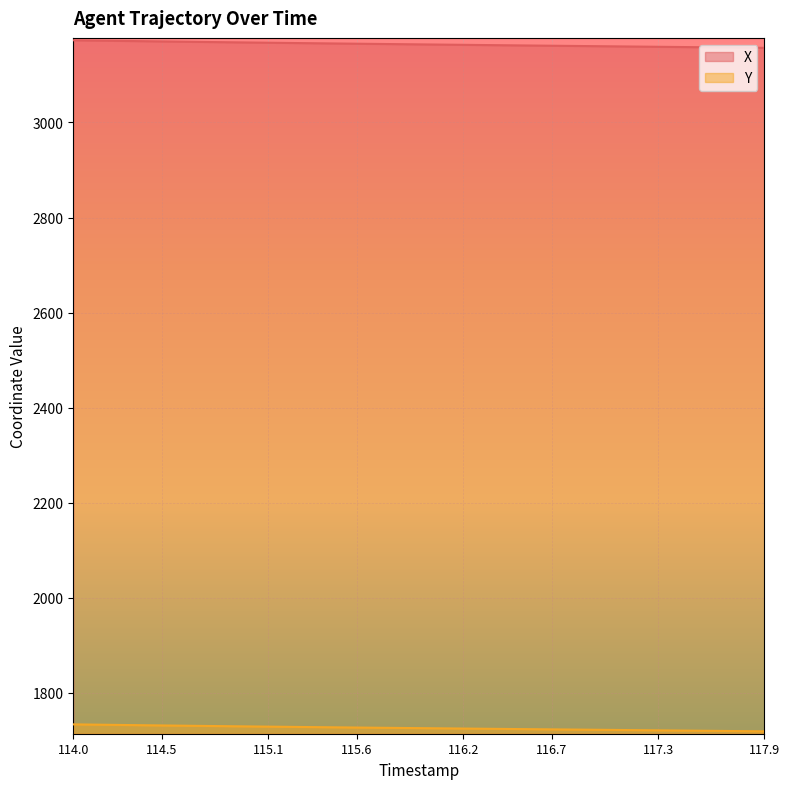

True or false: Y has a value of 2859.8 at 116.6.

False